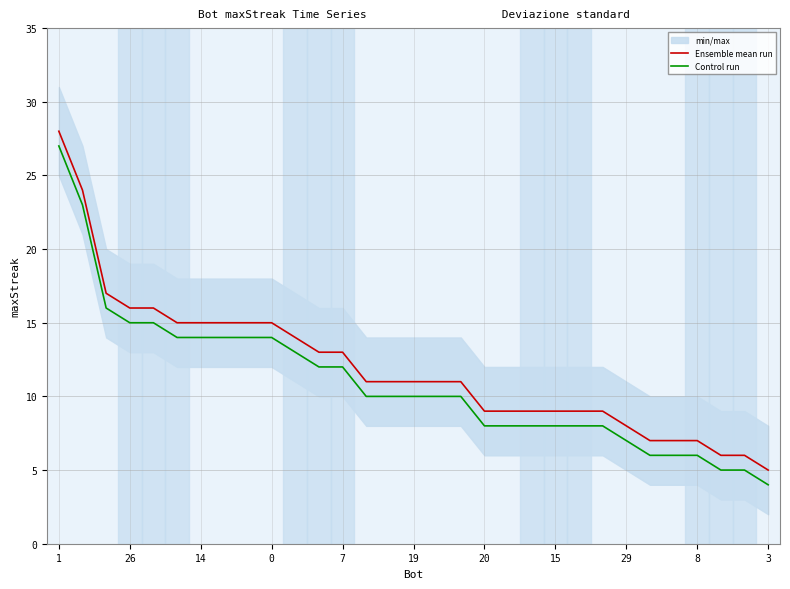

True or false: Ensemble mean run and Control run cross at least once.

False